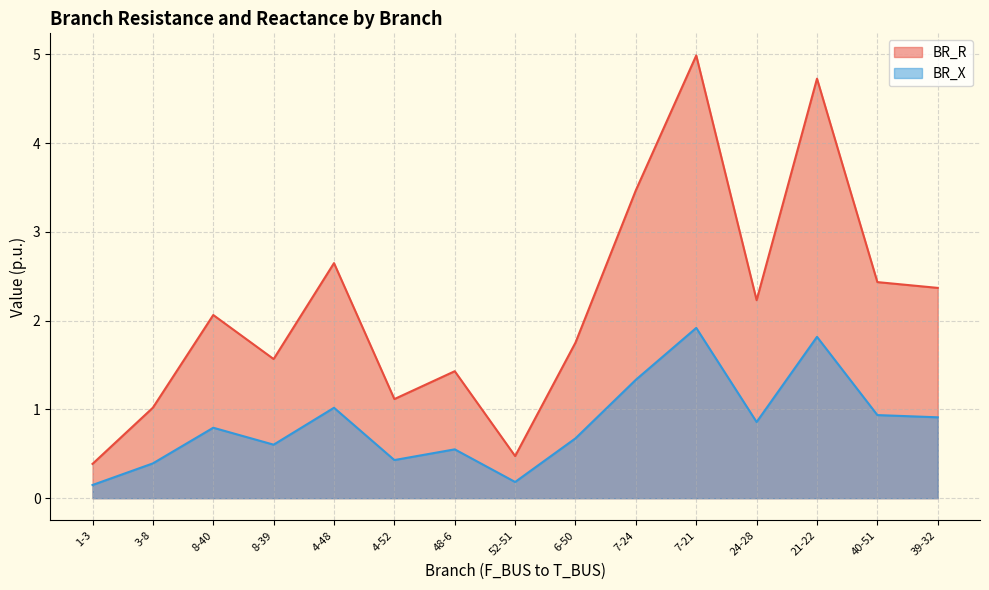

True or false: BR_R and BR_X cross at least once.

False